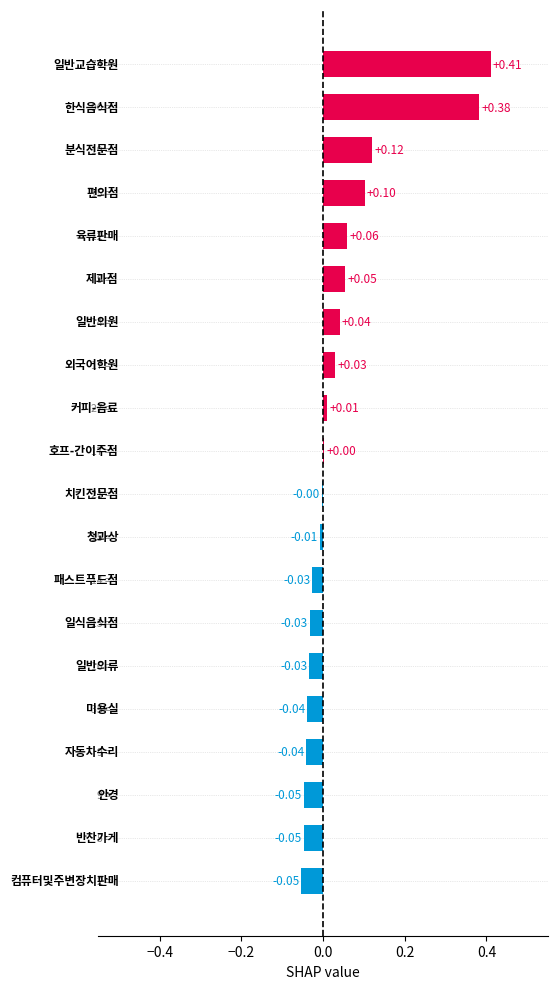

What is the sum of all values?

0.9